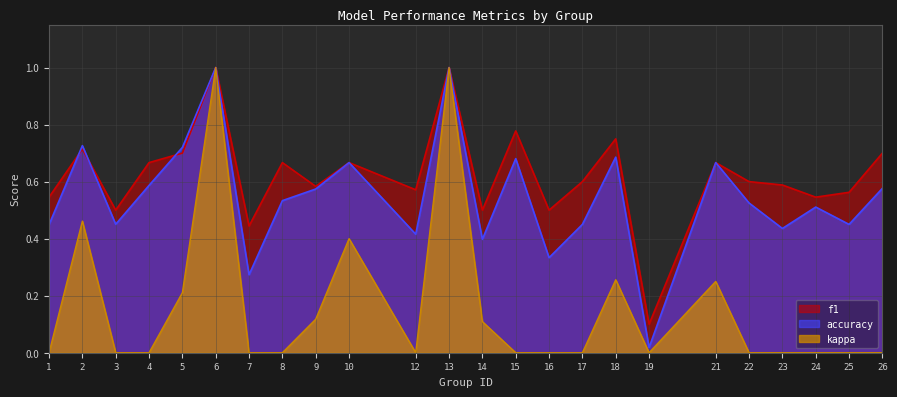

Is the value of accuracy at 14 greater than the value of f1 at 15?

No